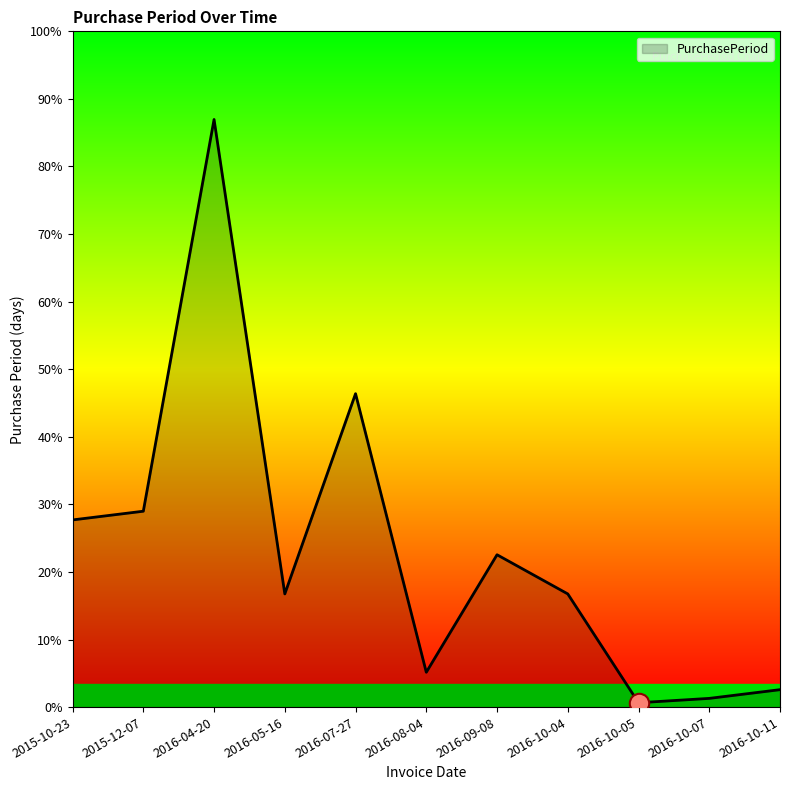

Does the chart display data point markers on the line(s)?

No